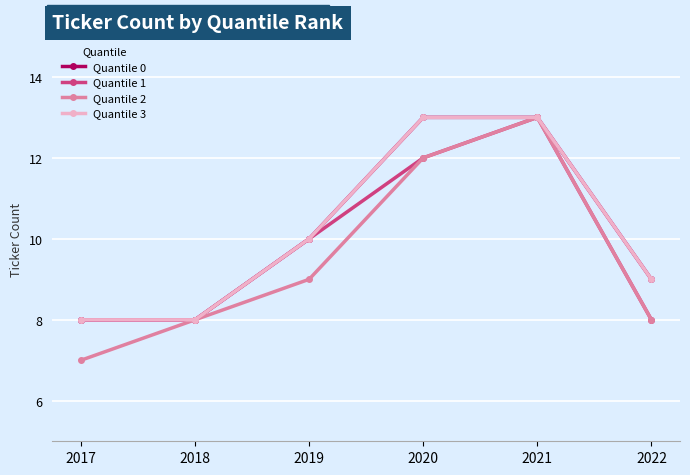

What is the spread (max minus min) of values at 2017?

1